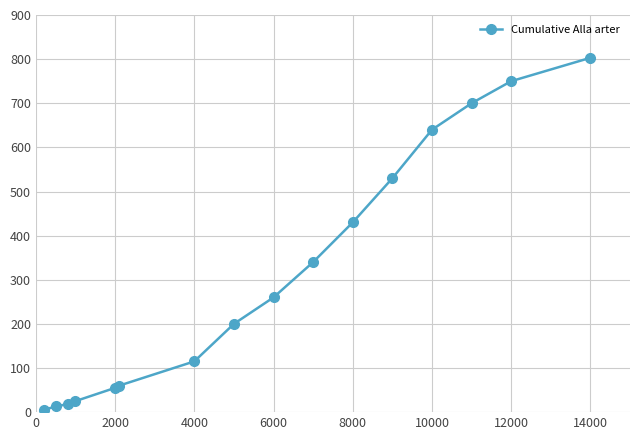

What is the maximum value shown in the chart?

803